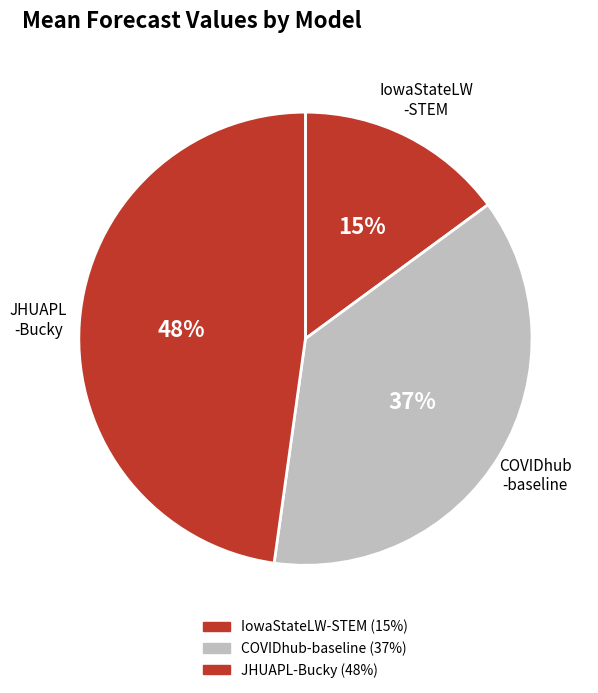

Is the sum of IowaStateLW-STEM and JHUAPL-Bucky greater than half?

Yes